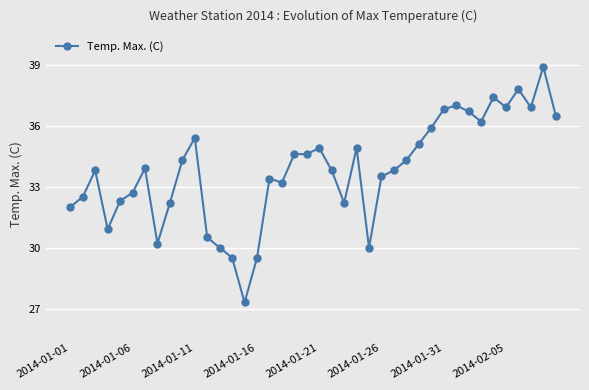

True or false: the data has more than 0 interior local peaks.

True